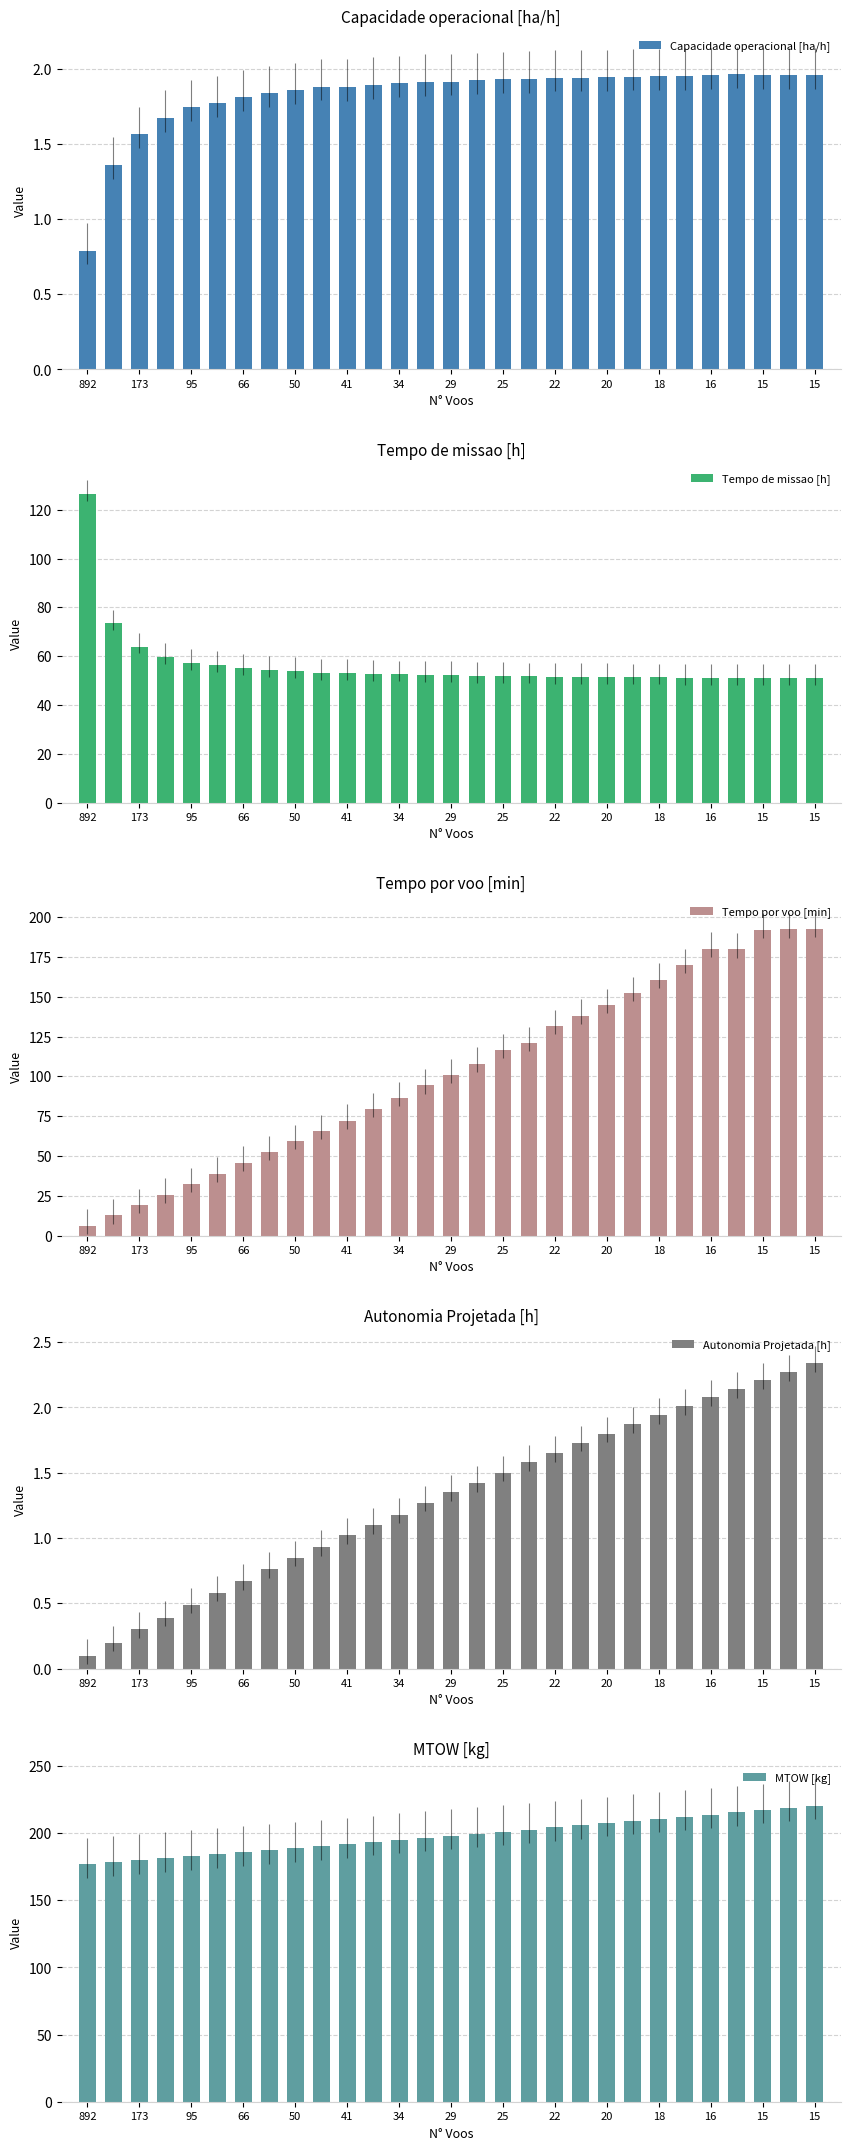

How many data points in Tempo de missao [h] are above 52?

16